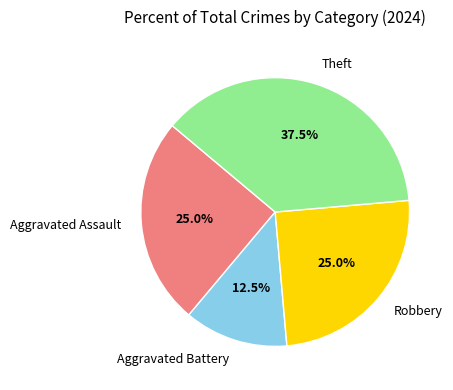

Is there any slice that represents more than half of the pie?

No